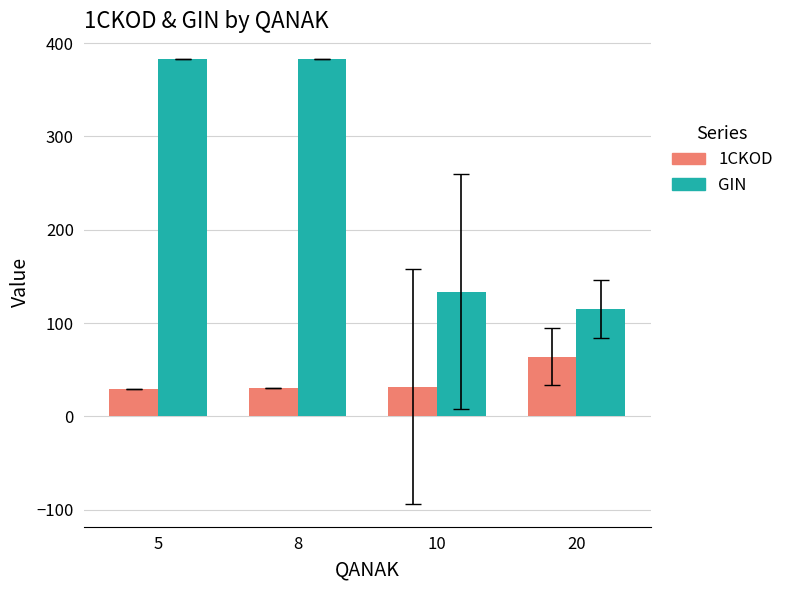

What are all the series names shown in the legend?

1CKOD, GIN